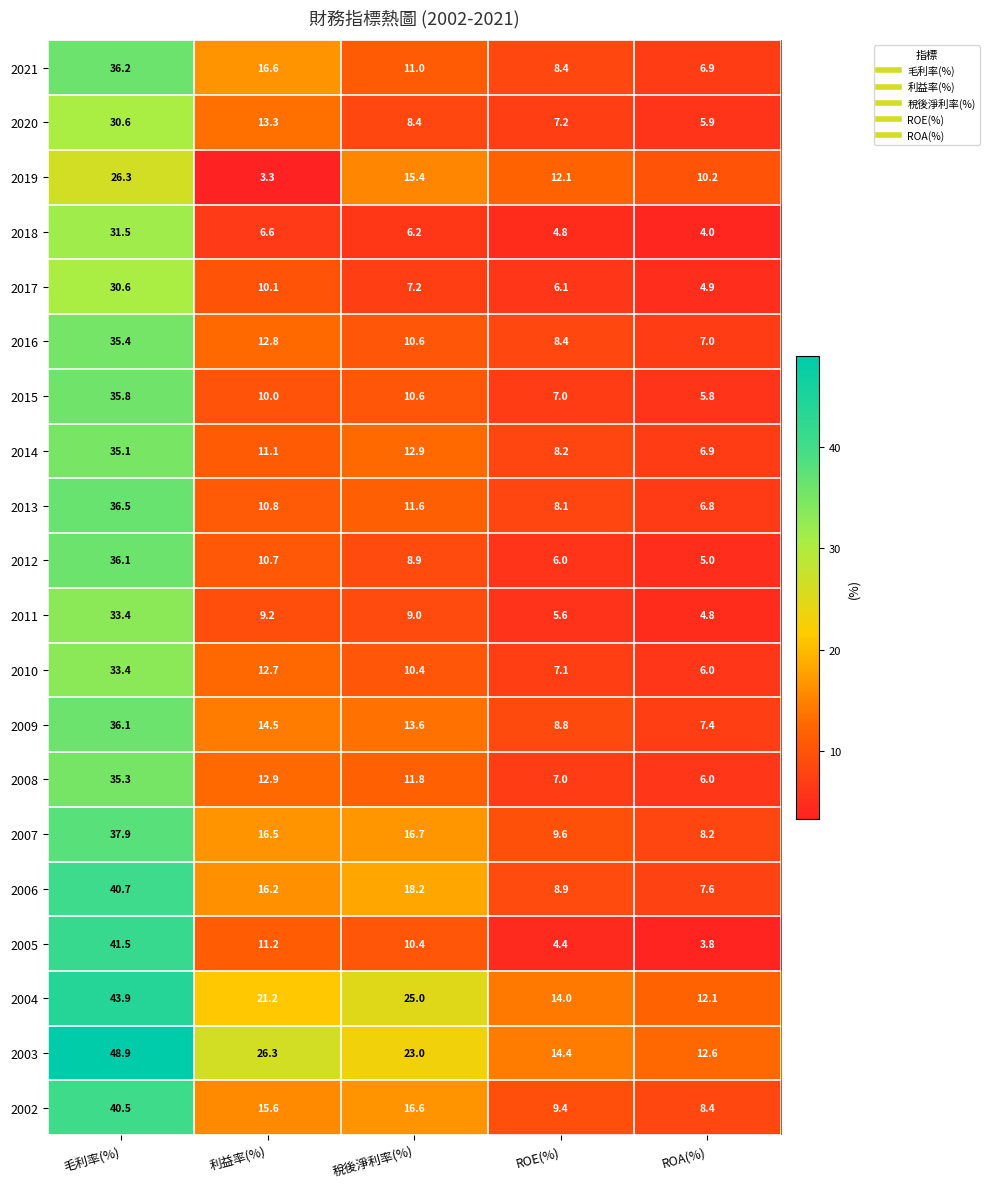

Is it true that 2007 equals 15.9 at ROE(%)?

False